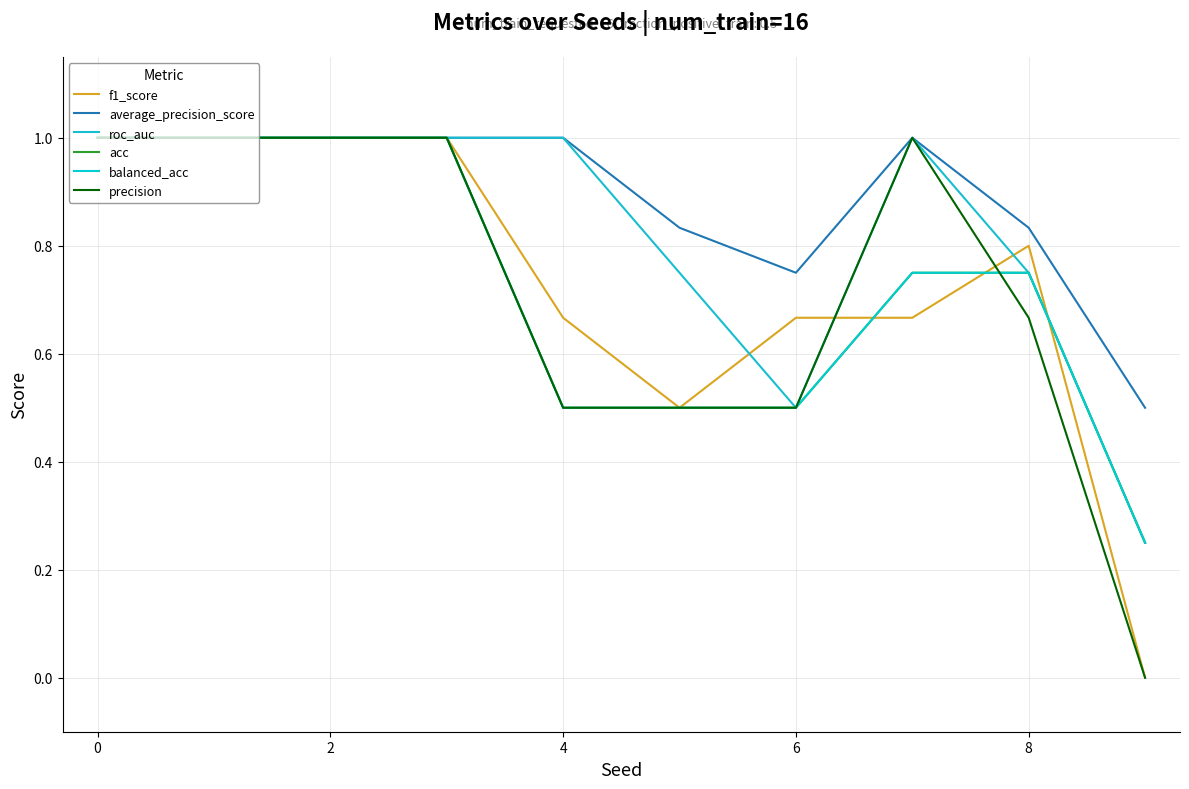

Does the chart display data point markers on the line(s)?

No